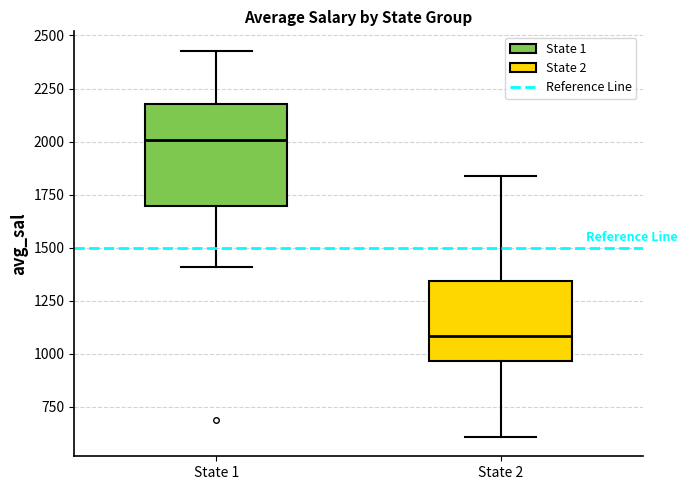

Reading left to right, transcribe this box plot: for each box, give where its median line is, the range the box spans, and where its two whiskers end, as read against the y-axis. The values are not printed on the chart, so give them approximately, as read against the axis.

State 1: median 2000, box 1700 to 2200, whiskers 1400 to 2450
State 2: median 1100, box 950 to 1350, whiskers 600 to 1850